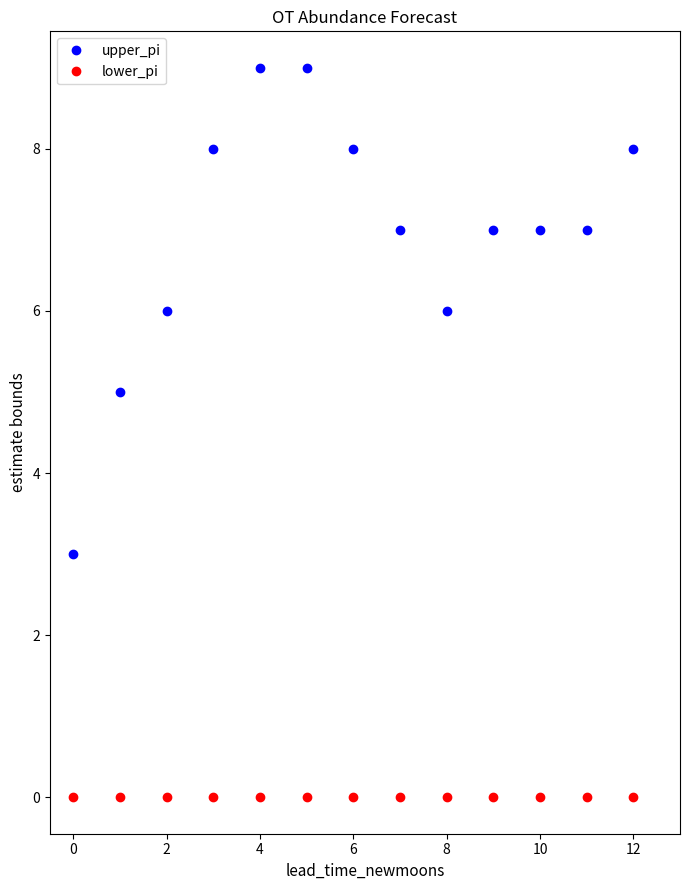

True or false: upper_pi and lower_pi cross at least once.

False